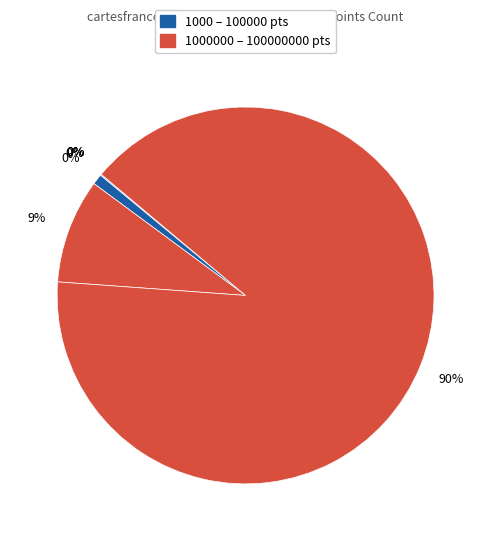

What is the ratio of the value at 10000000 to the value at 1000000?

10.0